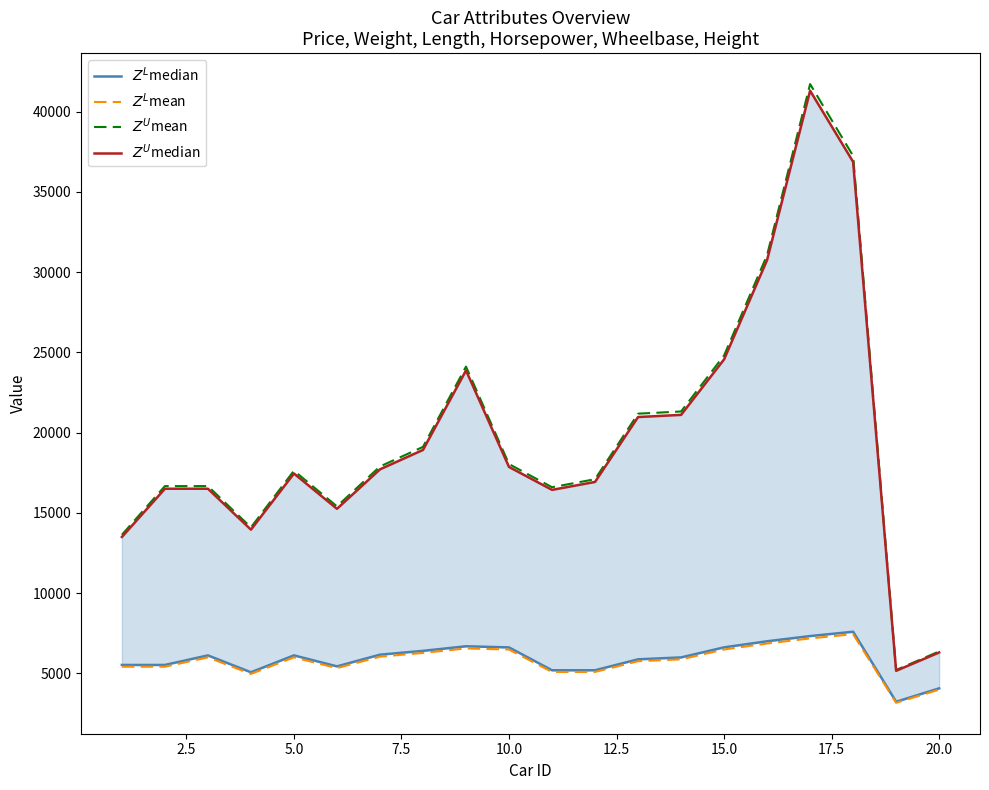

Reading left to right, extract all data points from this chart.

$Z^L$median: 5514.9	5514.9	6110.1	5058.2	6112.2	5426.1	6155.5	6393.6	6679.3	6607.9	5183.7	5183.7	5865.5	5984.5	6612.2	6991.0	7315.6	7586.2	3220.6	4056.1
$Z^L$mean: 5404.6	5404.6	5987.9	4957.0	5990.0	5317.6	6032.4	6265.7	6545.7	6475.7	5080.0	5080.0	5748.2	5864.8	6480.0	6851.1	7169.3	7434.4	3156.2	3974.9
$Z^U$mean: 13630.0	16665.0	16665.0	14089.5	17624.5	15402.5	17887.1	19109.2	24113.8	18037.8	16594.3	17094.2	21179.7	21316.0	24810.7	31067.6	41728.2	37248.8	5202.5	6357.9
$Z^U$median: 13495.0	16500.0	16500.0	13950.0	17450.0	15250.0	17710.0	18920.0	23875.0	17859.2	16430.0	16925.0	20970.0	21105.0	24565.0	30760.0	41315.0	36880.0	5151.0	6295.0